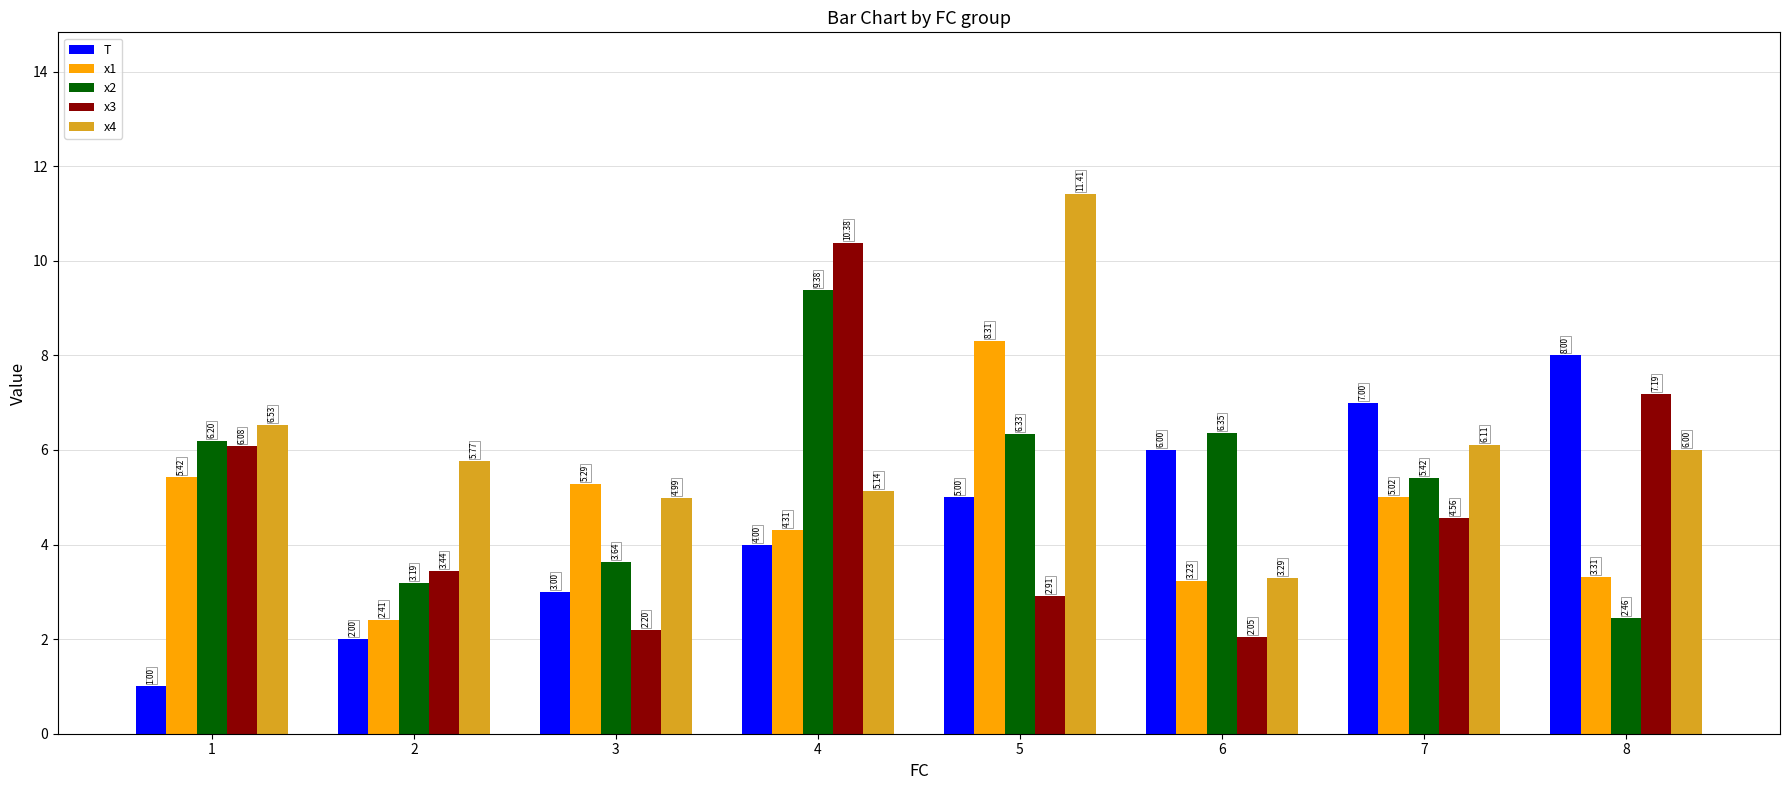

What is the difference between the x1 values at 6 and 8?

0.1